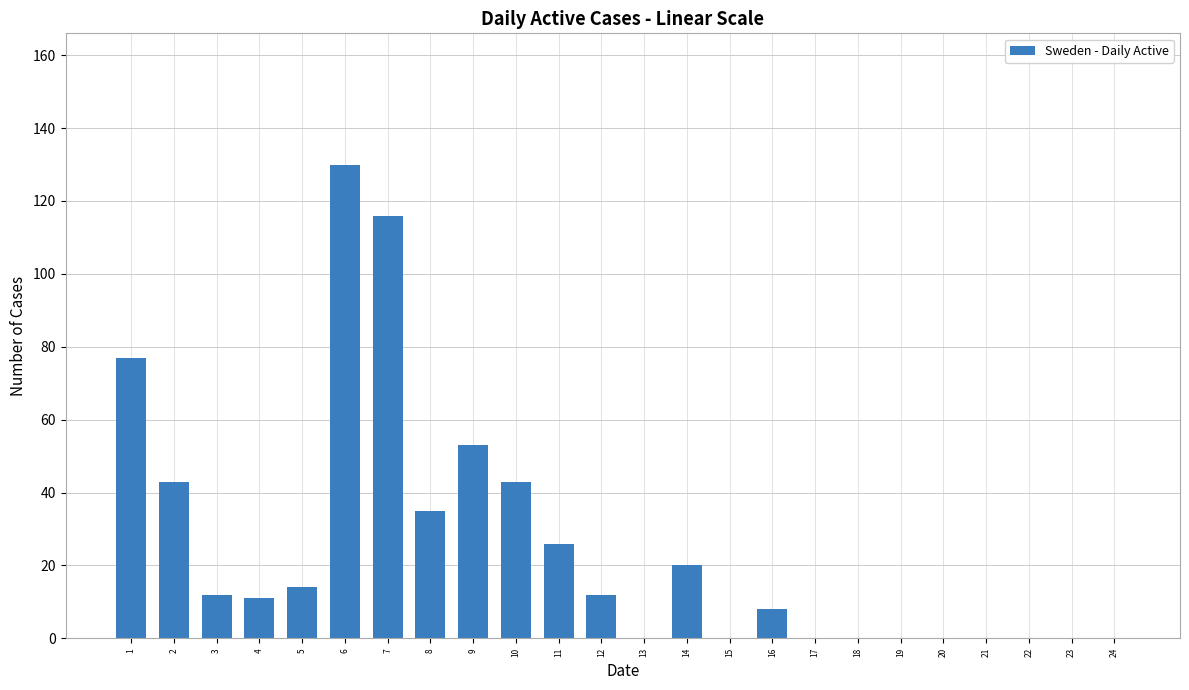

Where does the data first go above 12?

1